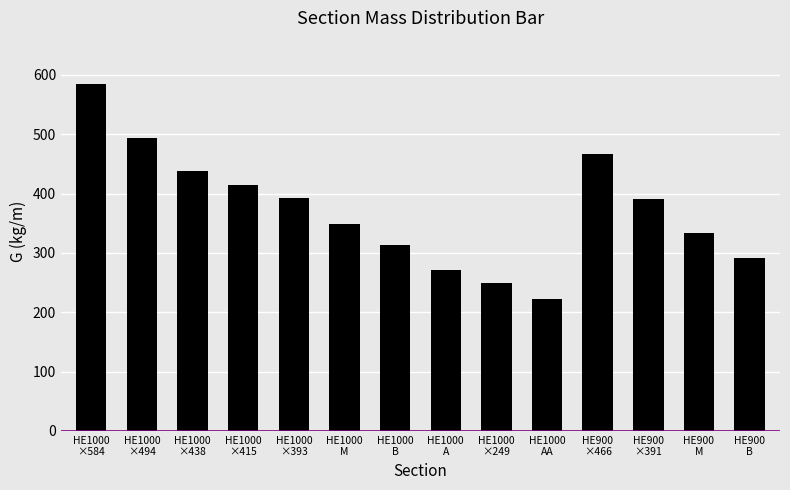

What is the sum of all values?

5211